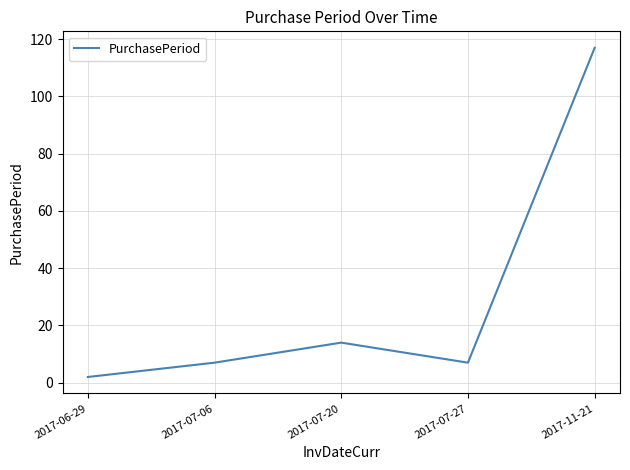

Reading left to right, extract all data points from this chart.

2	7	14	7	117